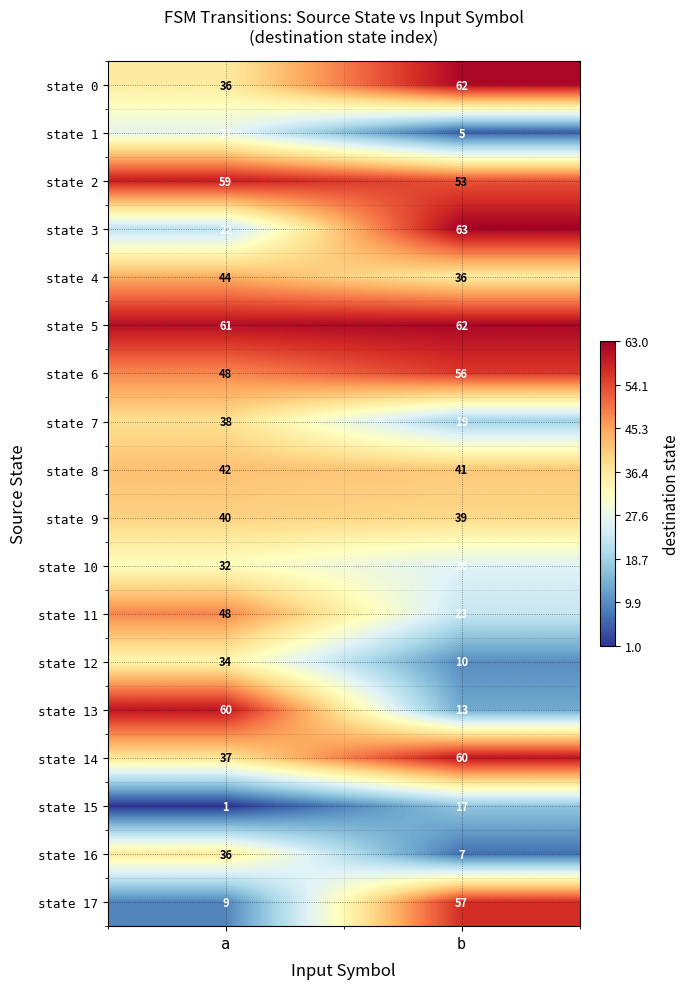

What is the difference between the state 14 values at a and b?

23